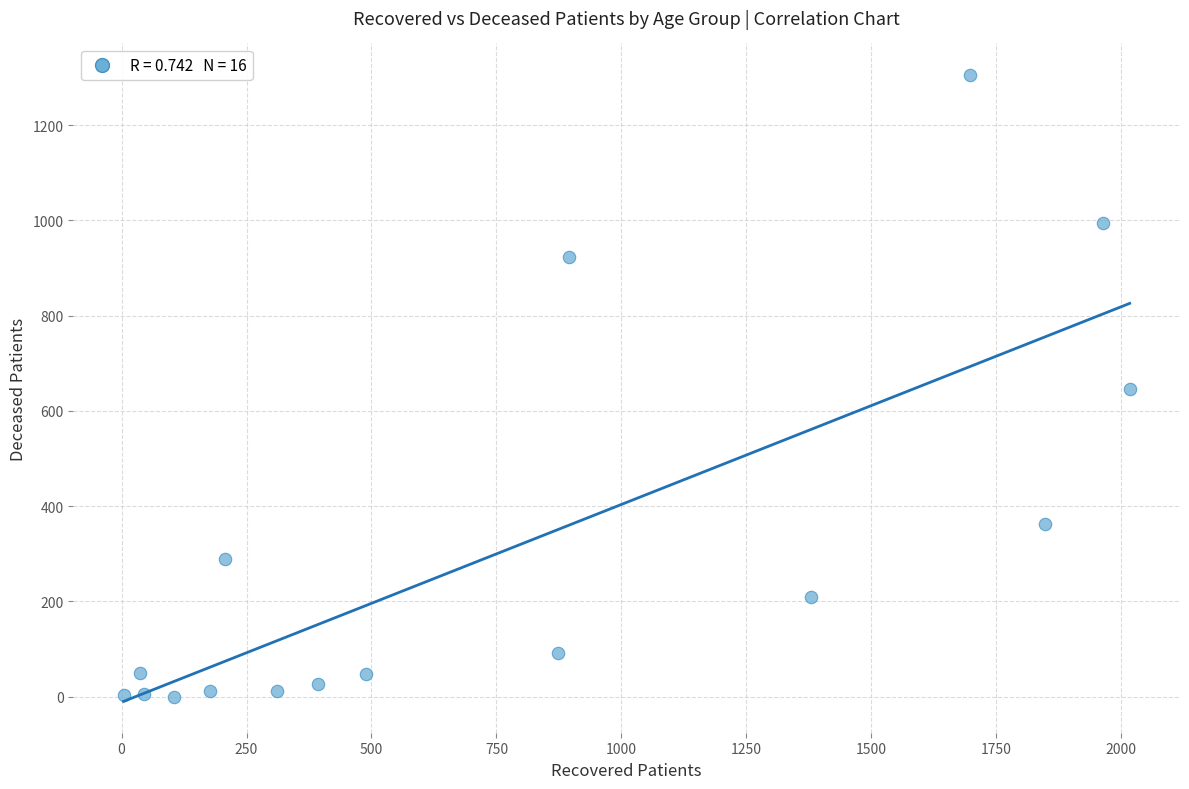

What is the range of X values (max minus min)?

2013